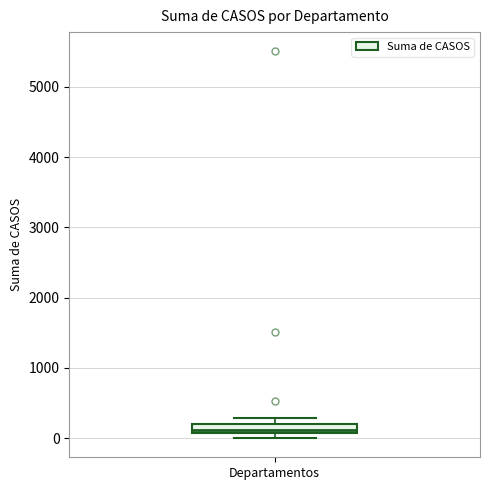

Where is the upper edge of the box for Departamentos on the y-axis? The values are not printed on the chart, so give them approximately, as read against the axis.

200